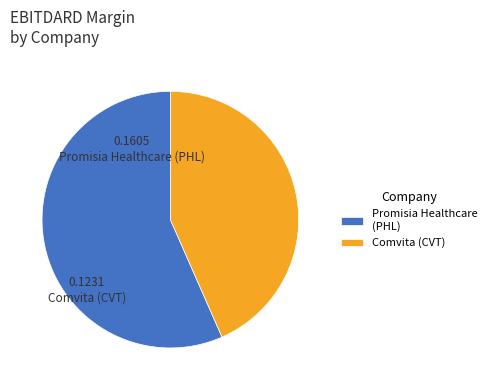

True or false: Comvita (CVT) accounts for 43% of the total.

True